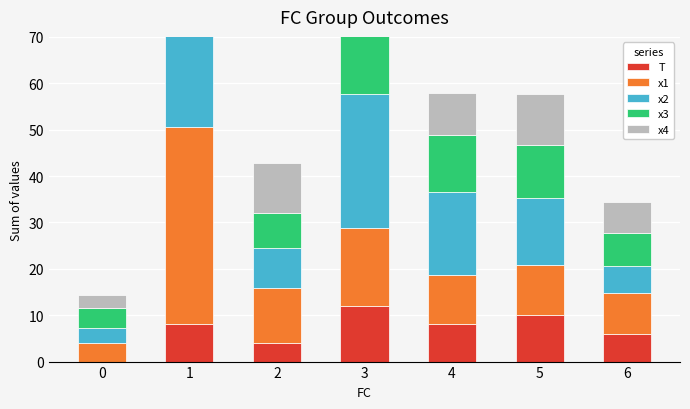

The value of x3 at 3 is 15.2. True or false?

False